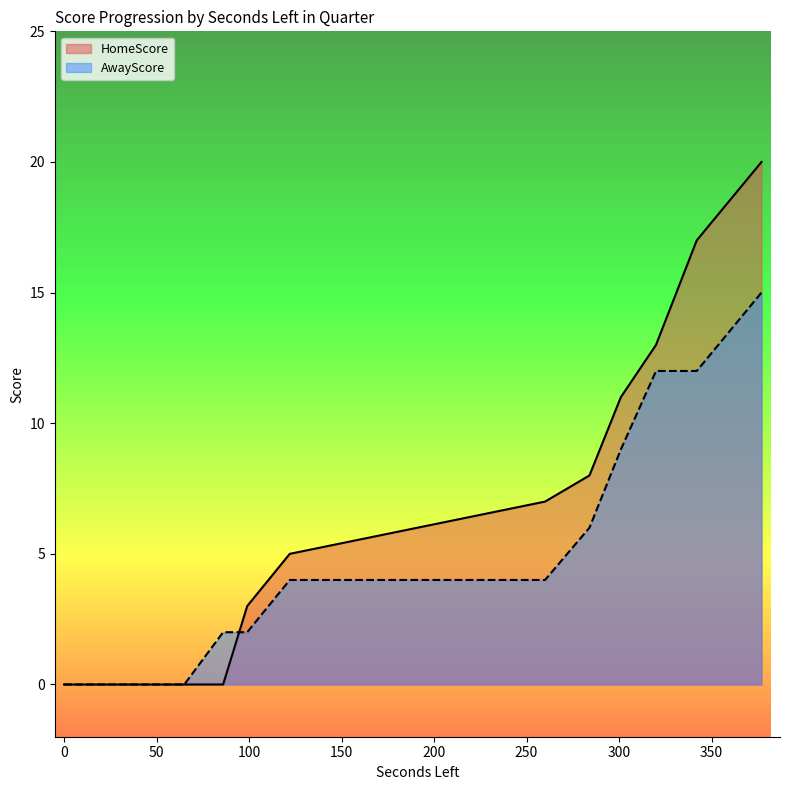

Which series has the largest total across all categories?

HomeScore